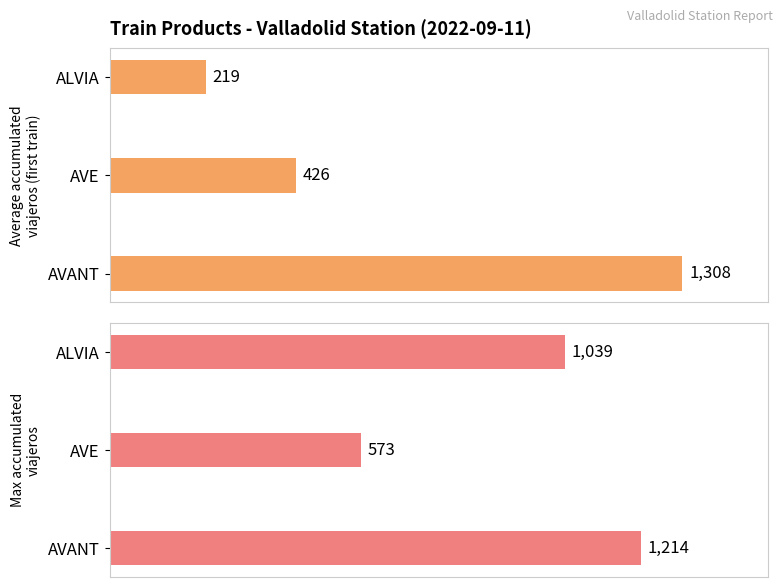

Is it true that Max Accumulated Viajeros equals 211 at ALVIA?

False